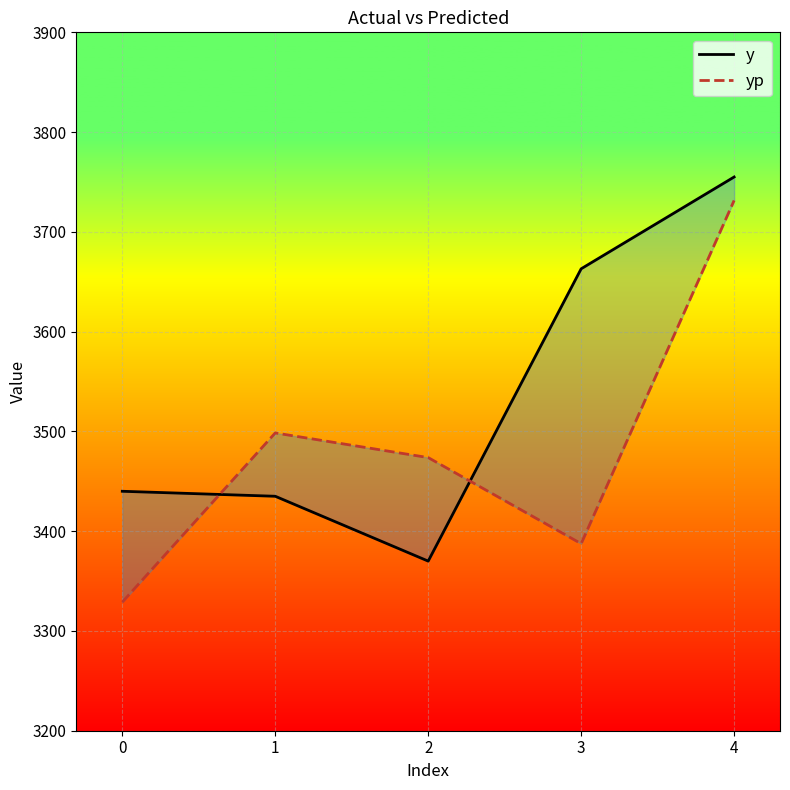

Between 1 and 4, which is larger?

4